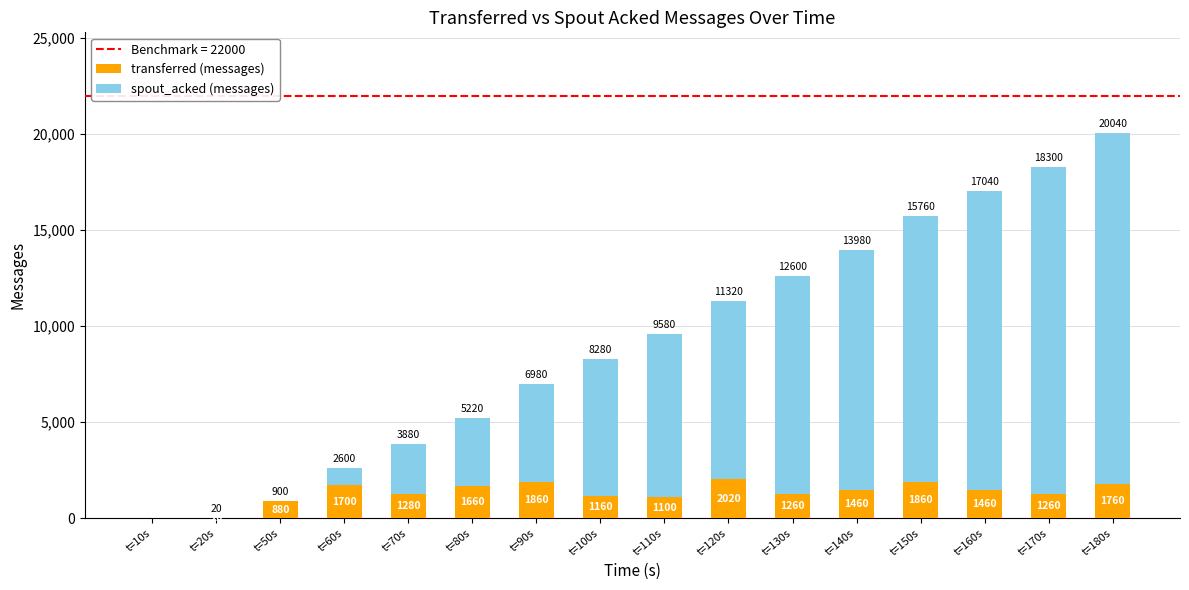

At which category is the sum across all series the highest?

t=180s